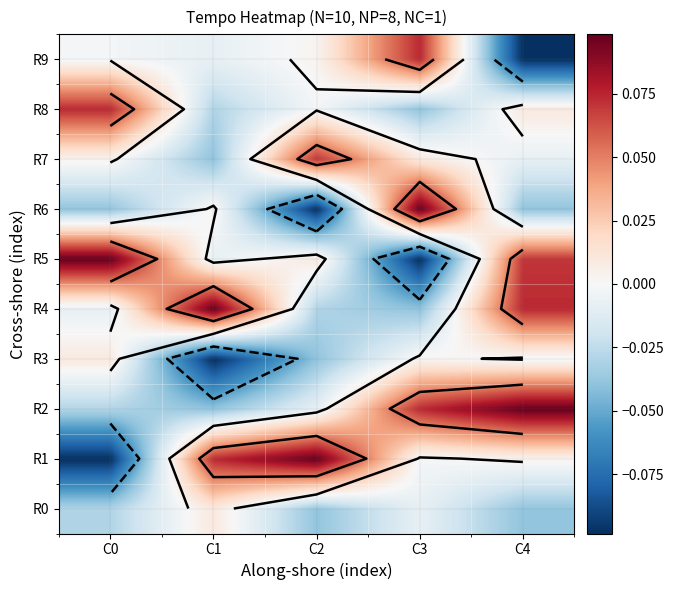

How many data points in R8 are above 0?

2